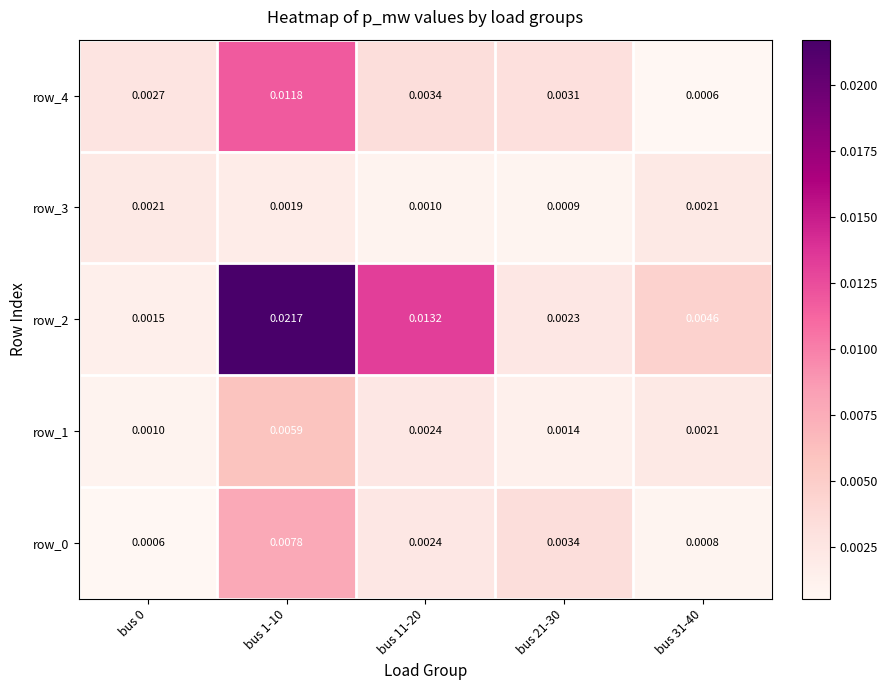

Count the number of data series in this chart.

5